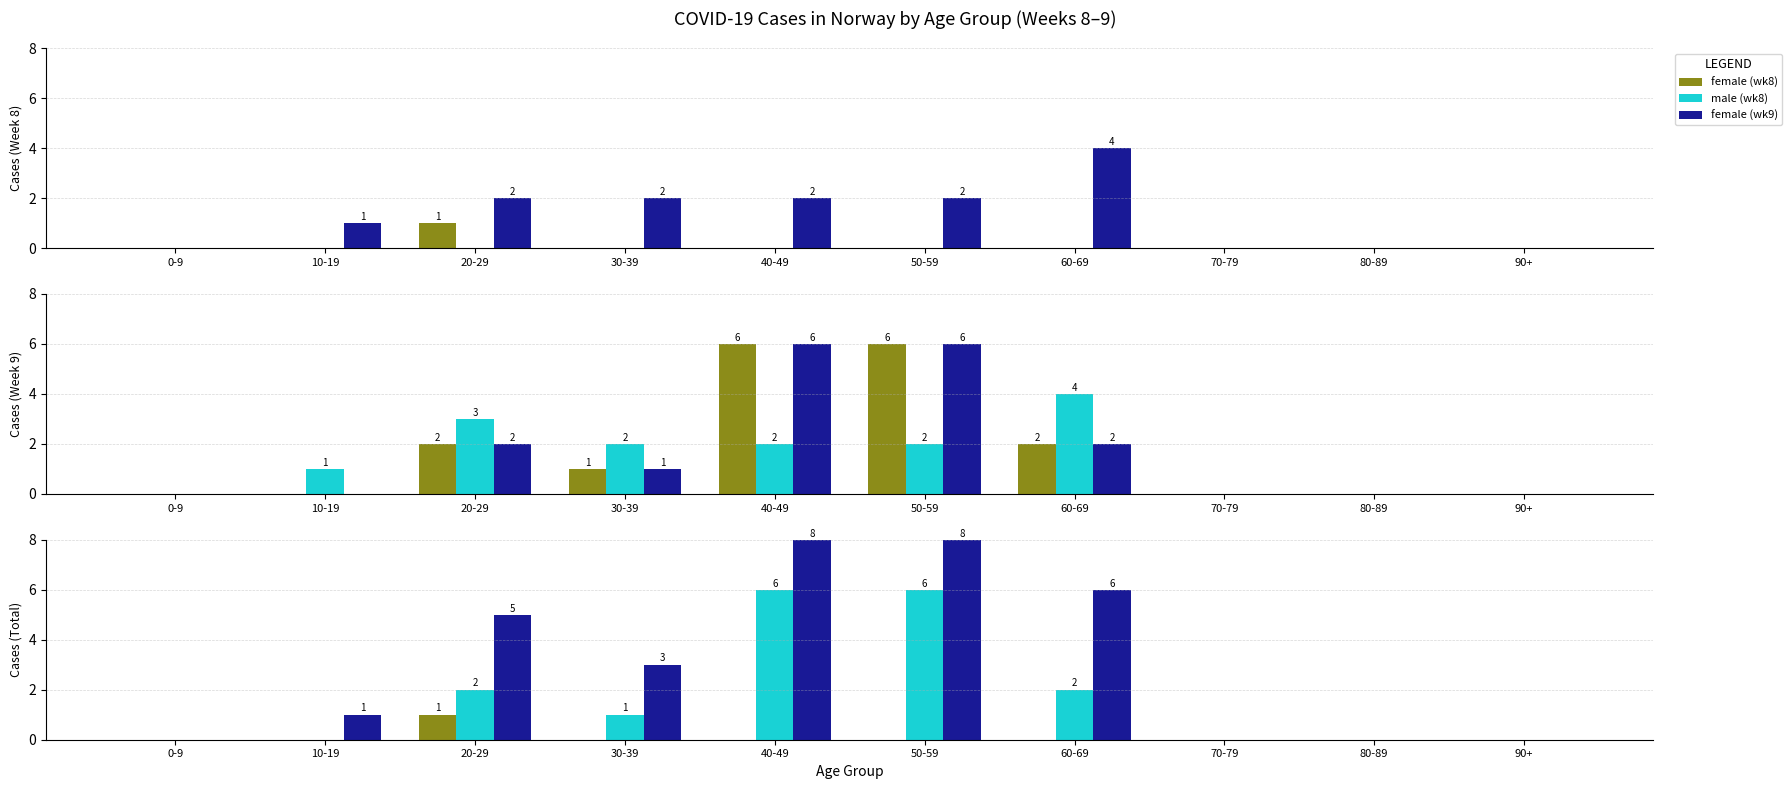

Which has a higher value, 20-29 or 30-39?

20-29